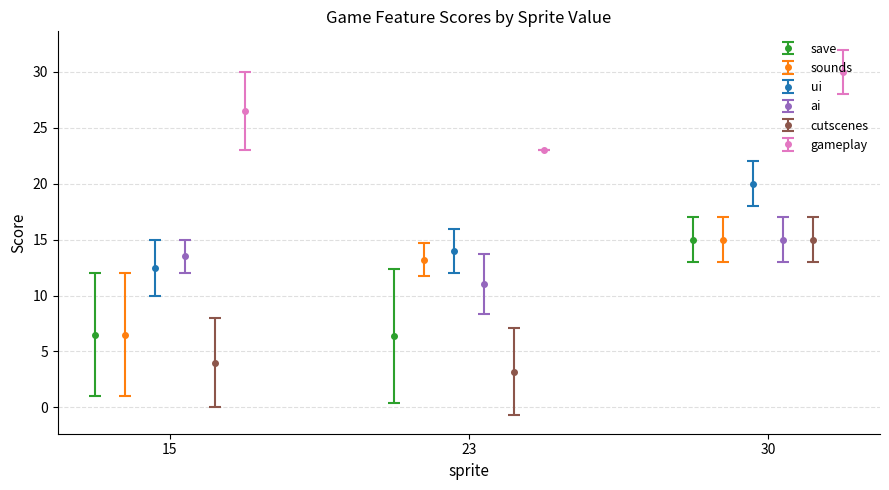

What is the maximum value for save?

15.0